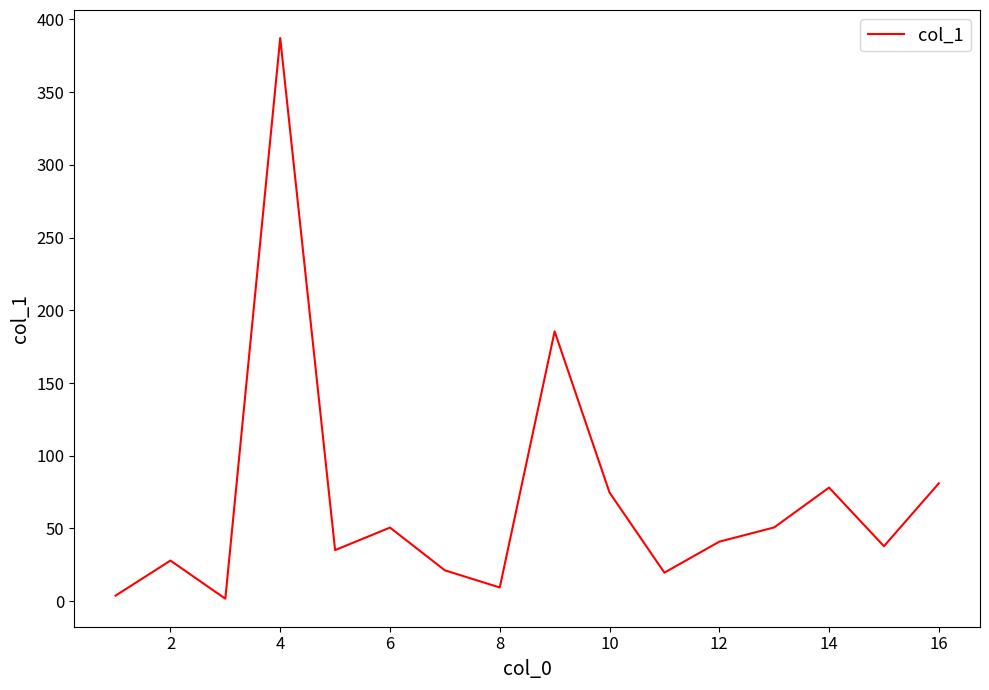

What is the difference between the maximum and minimum values?

385.5